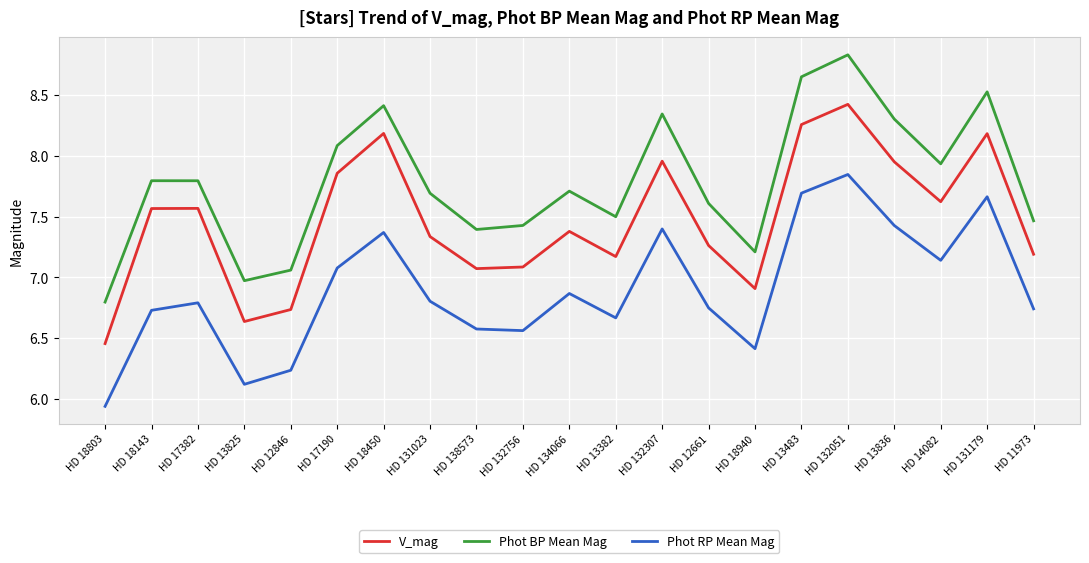

How many values in the Phot BP Mean Mag series exceed 7?

19